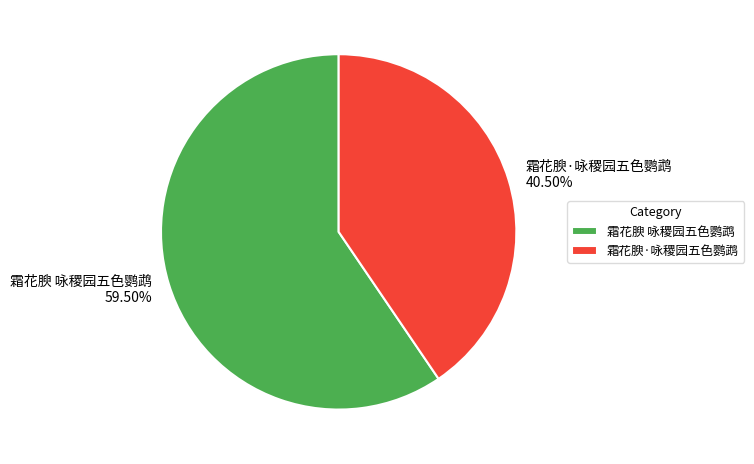

What is the largest slice in the pie chart?

霜花腴 咏稷园五色鹦鹉